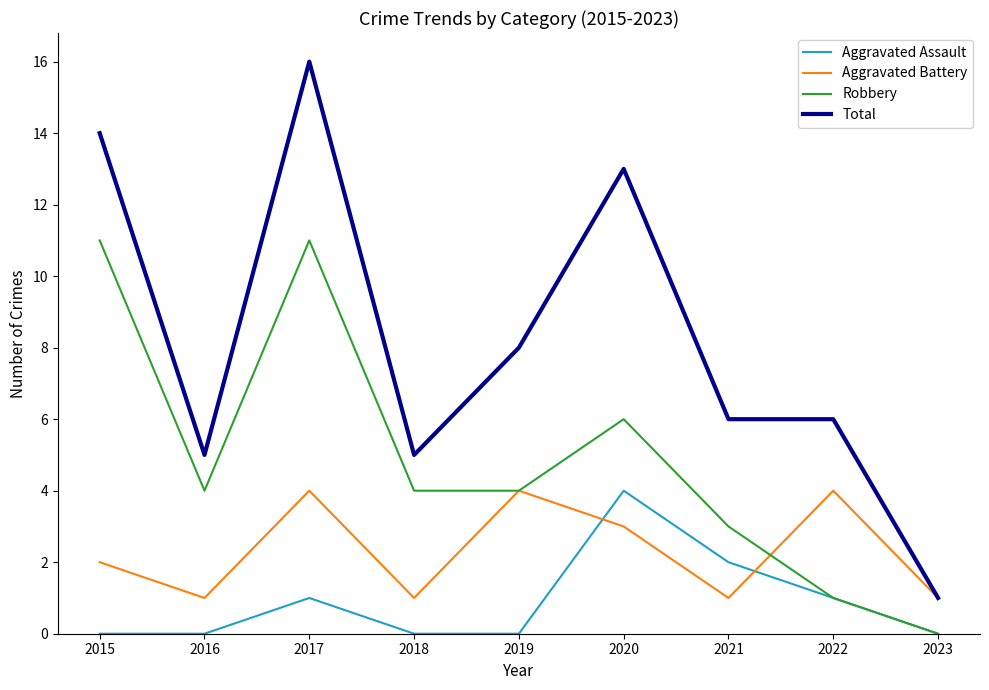

What are all the series names shown in the legend?

Aggravated Assault, Aggravated Battery, Robbery, Total